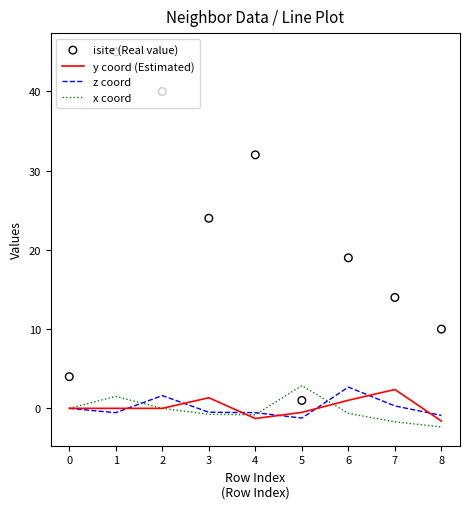

At how many categories does at least one series exceed 44?

1